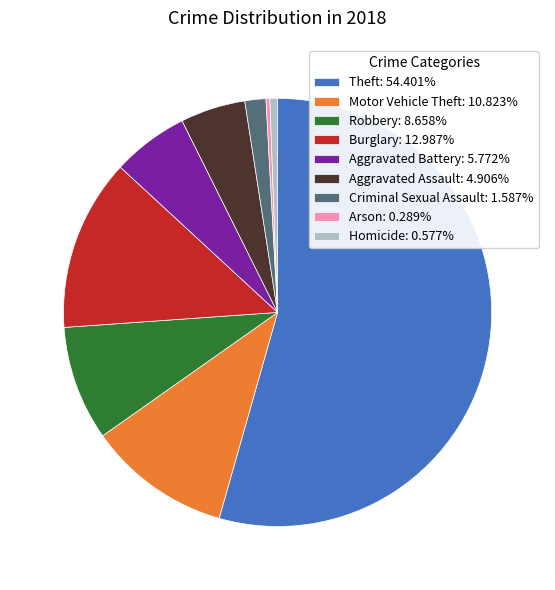

How many segments does this pie chart have?

9